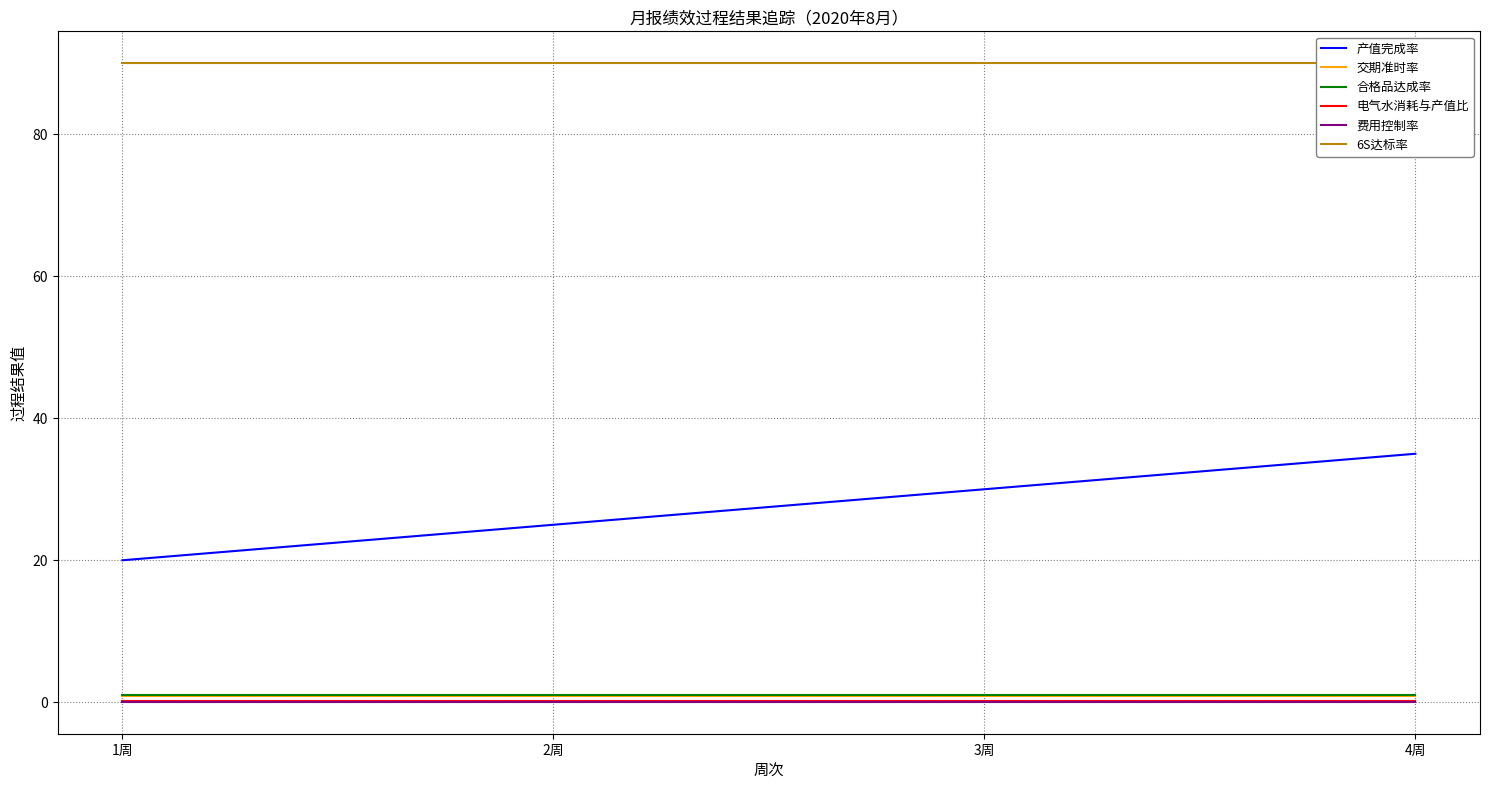

Which has a higher value, 1周 or 2周?

2周